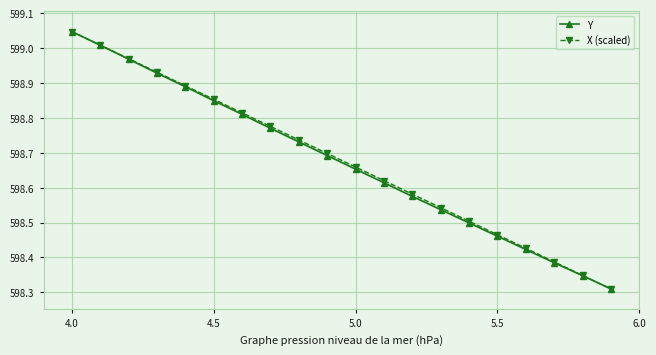

Reading left to right, what are all the values shown in this chart?

Y: 599.0	599.0	599.0	598.9	598.9	598.8	598.8	598.8	598.7	598.7	598.7	598.6	598.6	598.5	598.5	598.5	598.4	598.4	598.3	598.3
X (scaled): 599.0	599.0	599.0	598.9	598.9	598.9	598.8	598.8	598.7	598.7	598.7	598.6	598.6	598.5	598.5	598.5	598.4	598.4	598.3	598.3